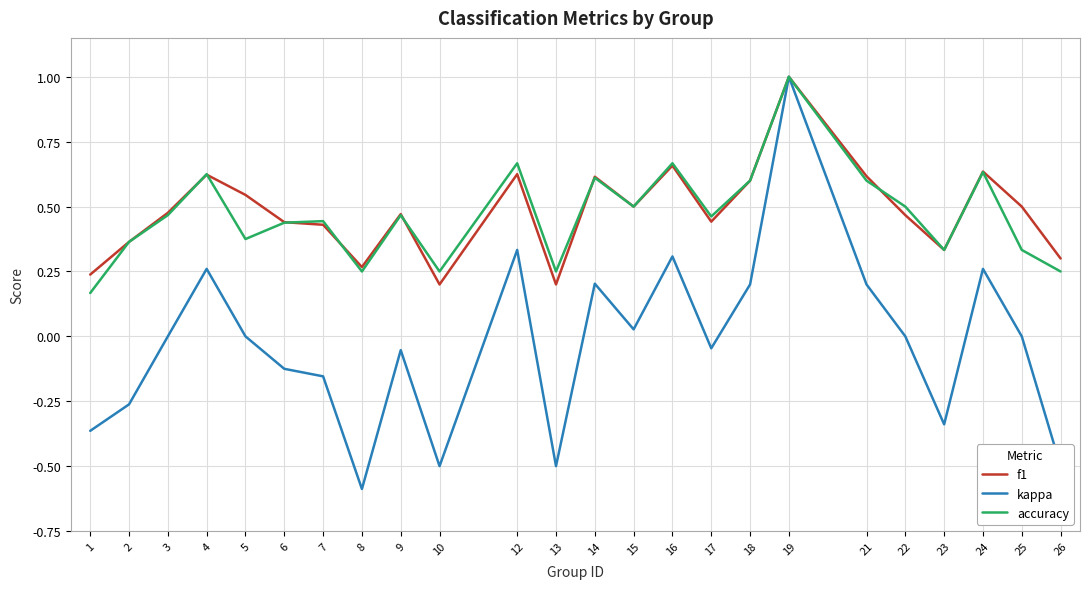

Which category has the highest value across all series?

19